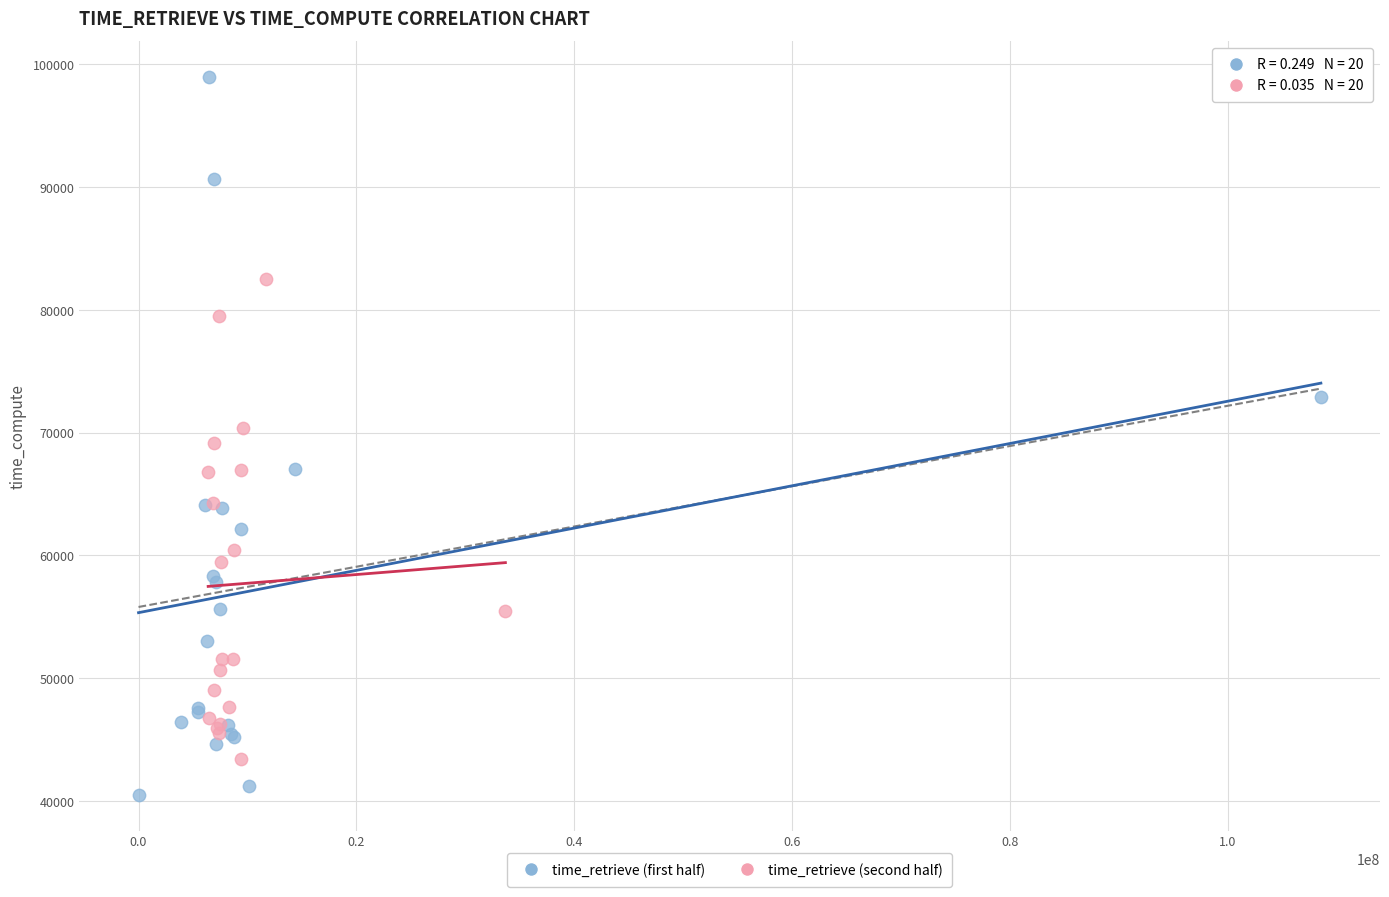

Which series contains the lowest Y value?

time_retrieve (first half)